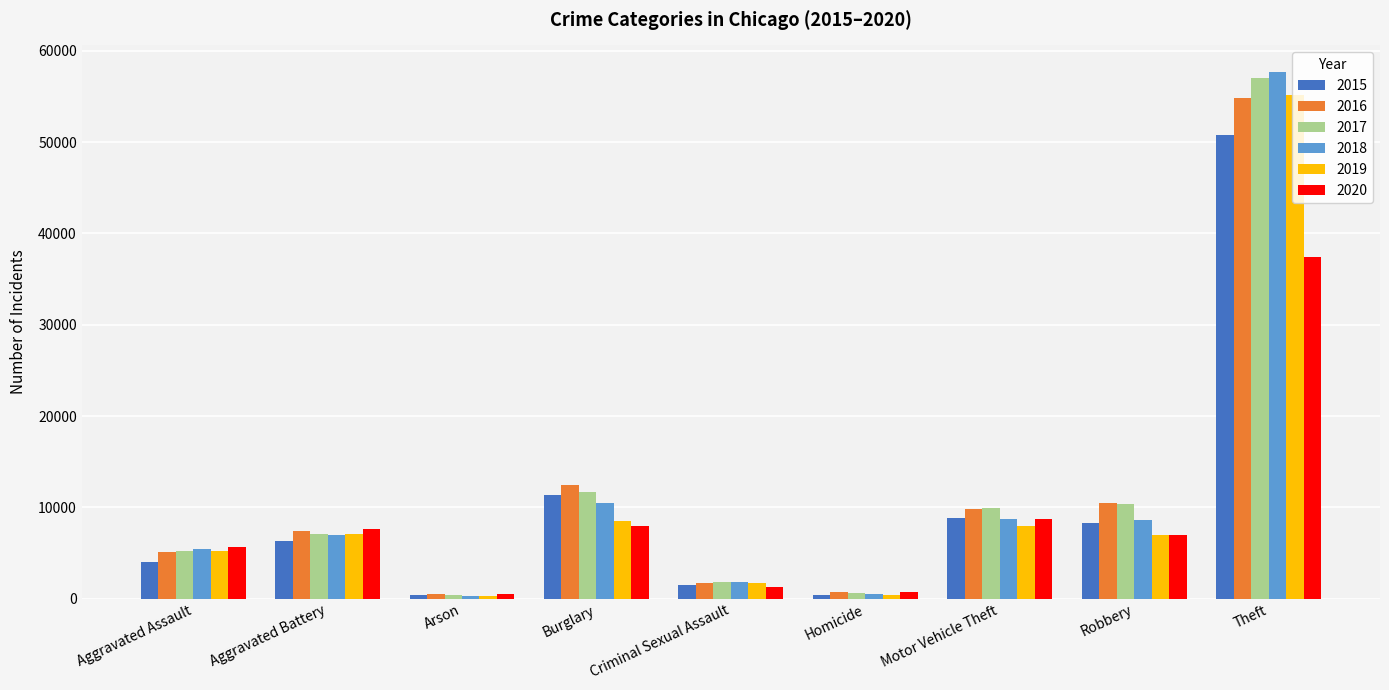

What is the difference between the maximum and minimum values in the 2018 series?

57383